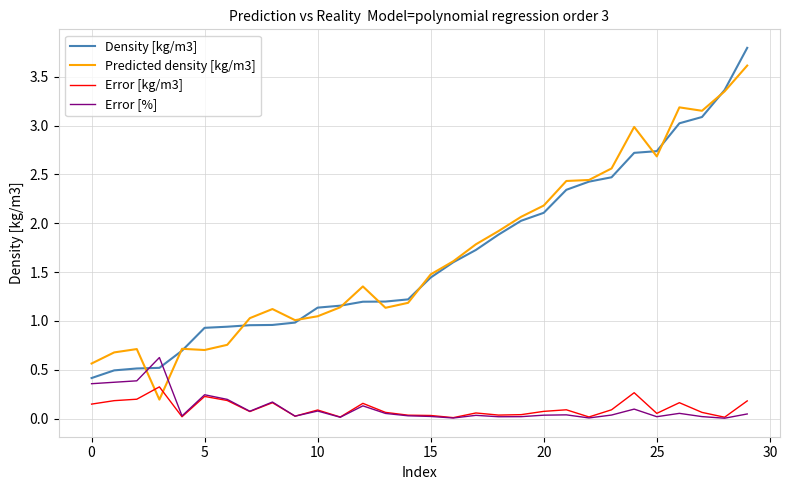

Rank the series by their maximum value, from lowest to highest.

Error [kg/m3], Error [%], Predicted density [kg/m3], Density [kg/m3]